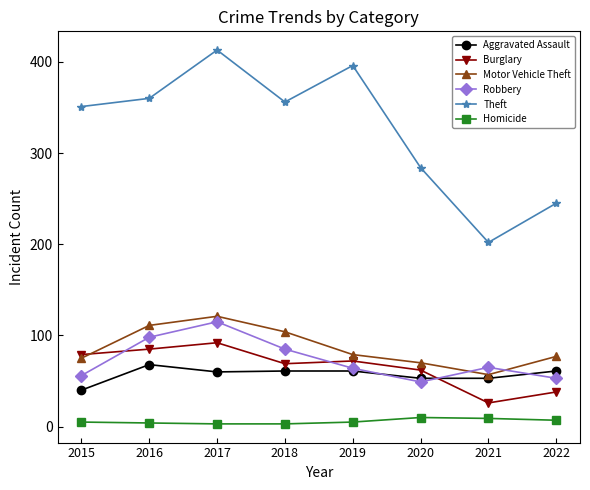

Count the number of categories in the chart.

8